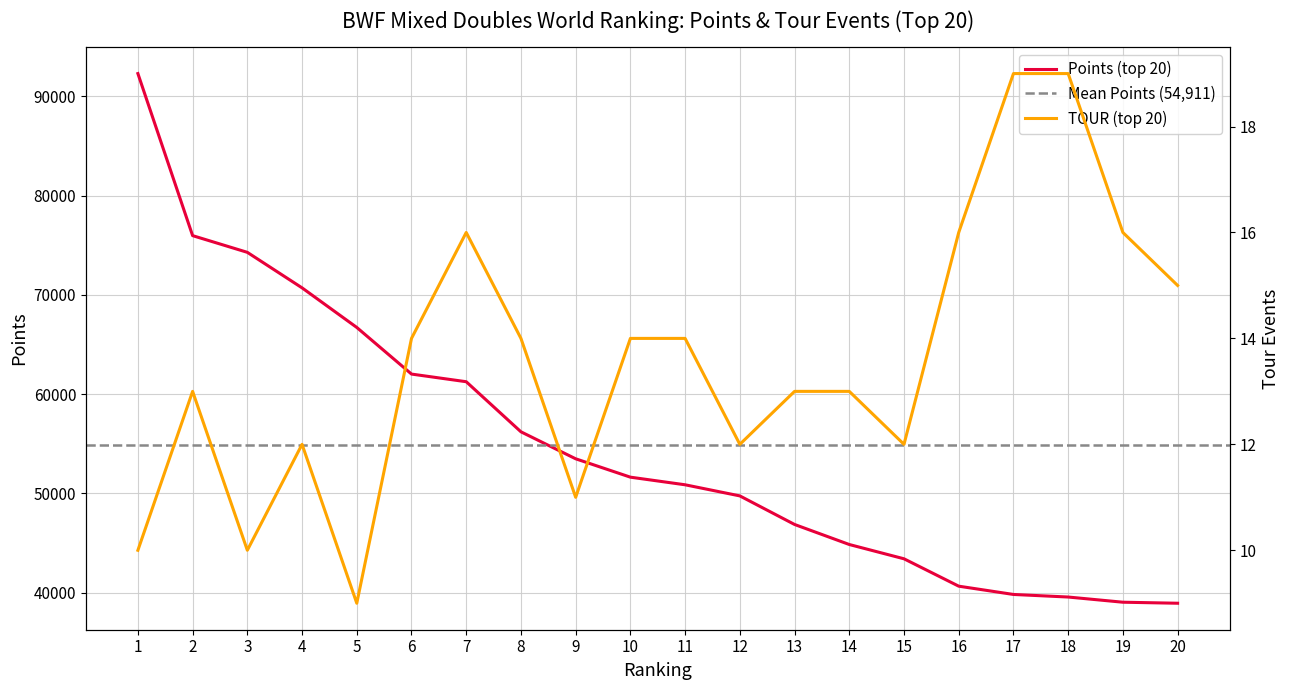

In TOUR (top 20), how many points are lower than both neighbors (excluding endpoints)?

5